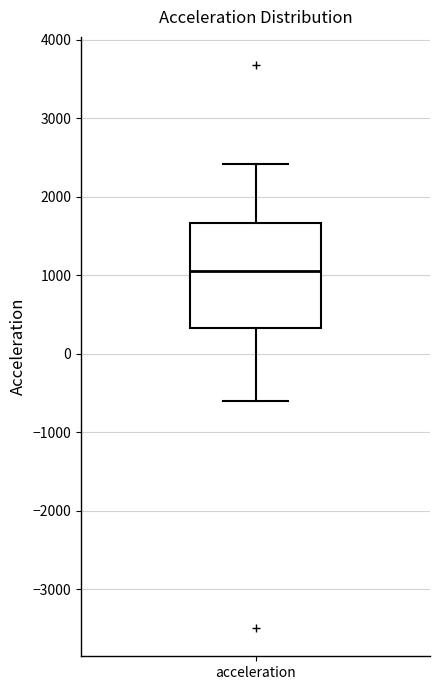

Read this box plot against the y-axis: the position of the median line, the range covered by the box, and the ends of both whiskers. The values are not printed on the chart, so give them approximately, as read against the axis.

median 1000, box 300 to 1700, whiskers -600 to 2400